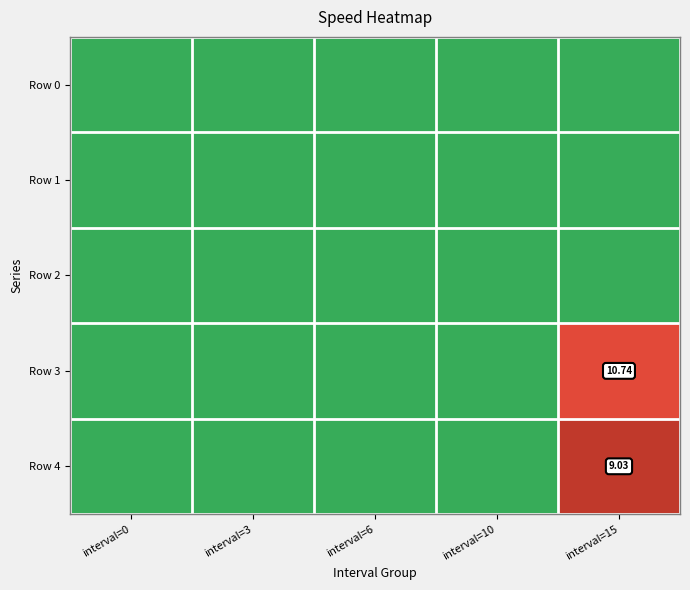

The Row 2 series shows 13.9 at interval=10. True or false?

True